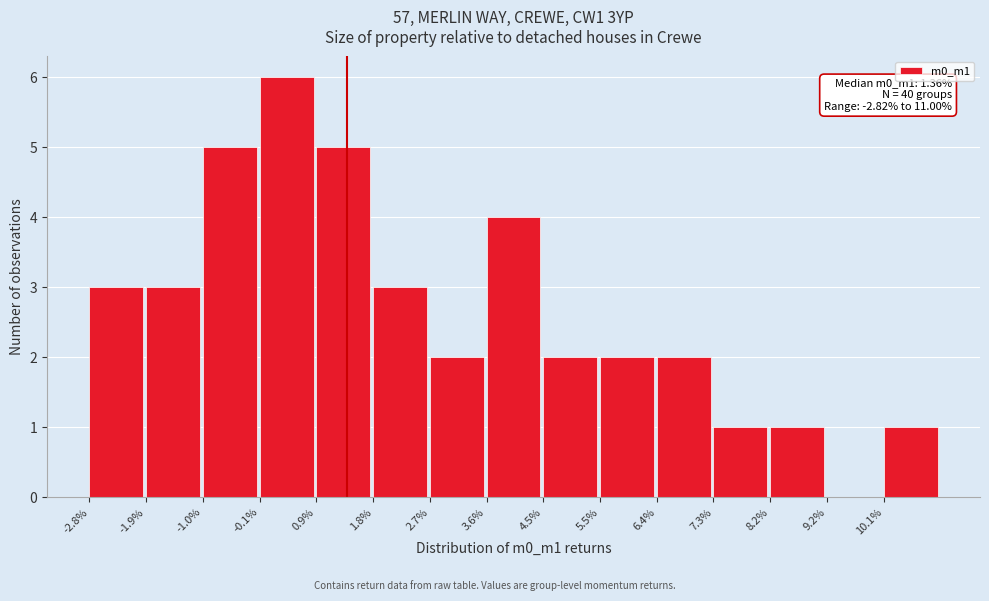

Reading right to left, list all the values displayed in this chart.

10.1%=1	9.2%=0	8.2%=1	7.3%=1	6.4%=2	5.5%=2	4.5%=2	3.6%=4	2.7%=2	1.8%=3	0.9%=5	-0.1%=6	-1.0%=5	-1.9%=3	-2.8%=3